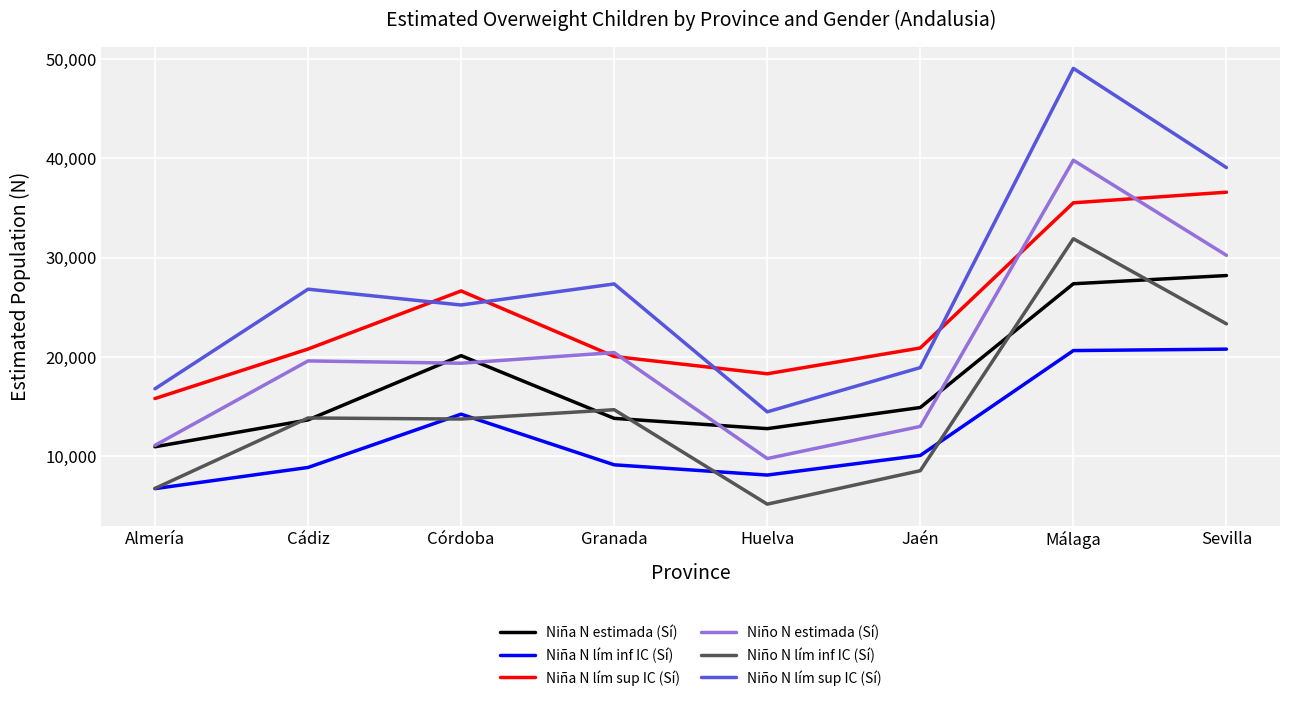

True or false: Niño N lím sup IC (Sí) and Niña N lím inf IC (Sí) cross at least once.

False